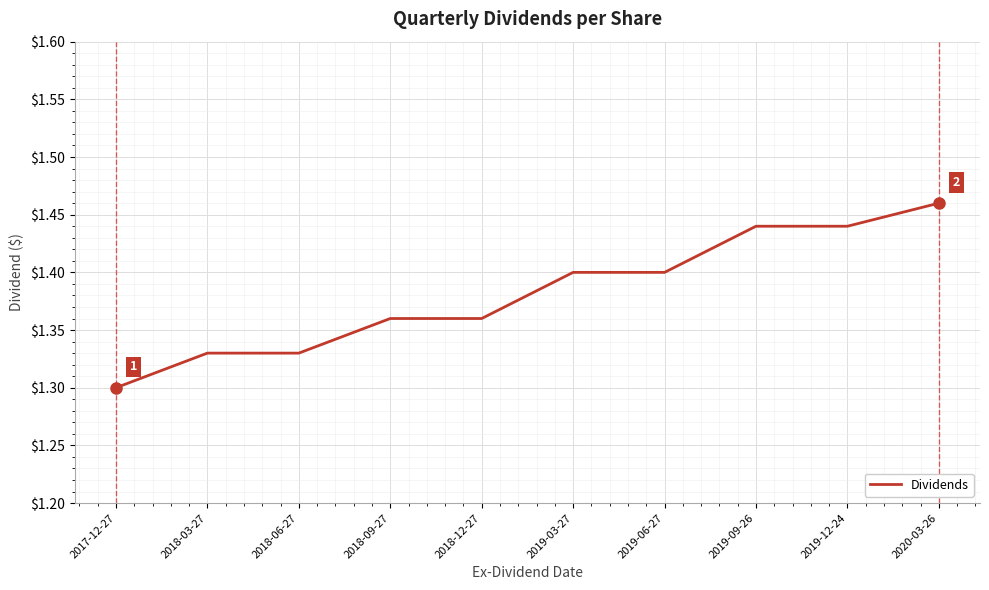

Reading left to right, transcribe all the data shown in this chart.

2017-12-27=1.3	2018-03-27=1.3	2018-06-27=1.3	2018-09-27=1.4	2018-12-27=1.4	2019-03-27=1.4	2019-06-27=1.4	2019-09-26=1.4	2019-12-24=1.4	2020-03-26=1.5